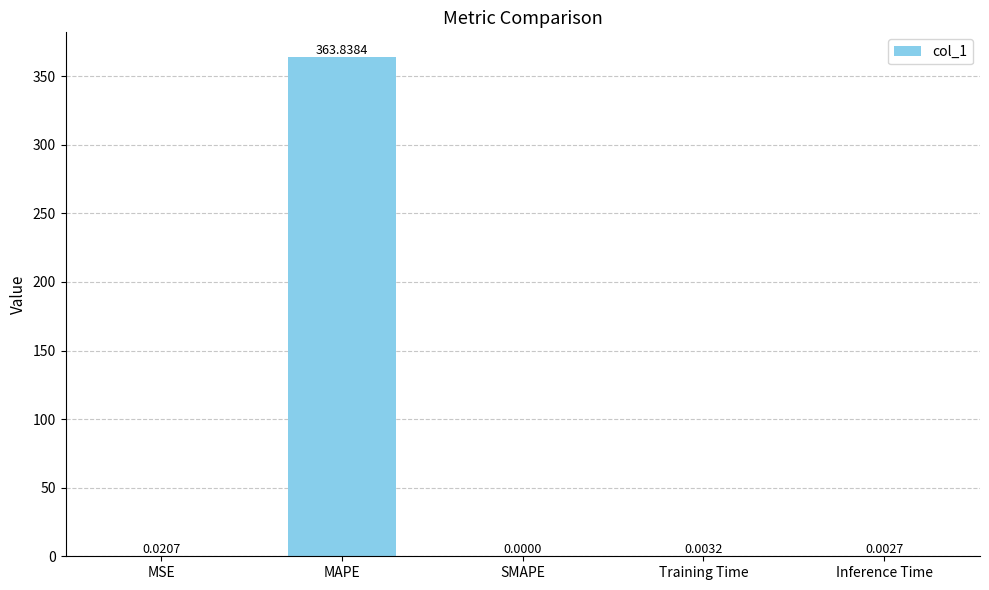

Count the number of values greater than 0.

4